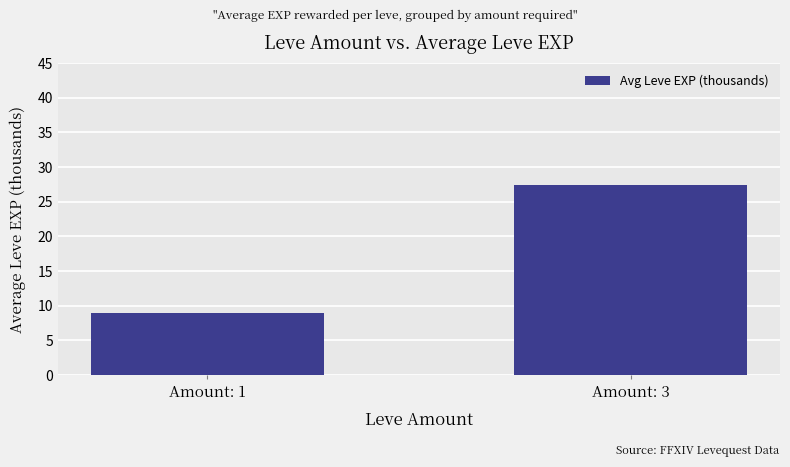

Which category has the highest value across all series?

Amount: 3